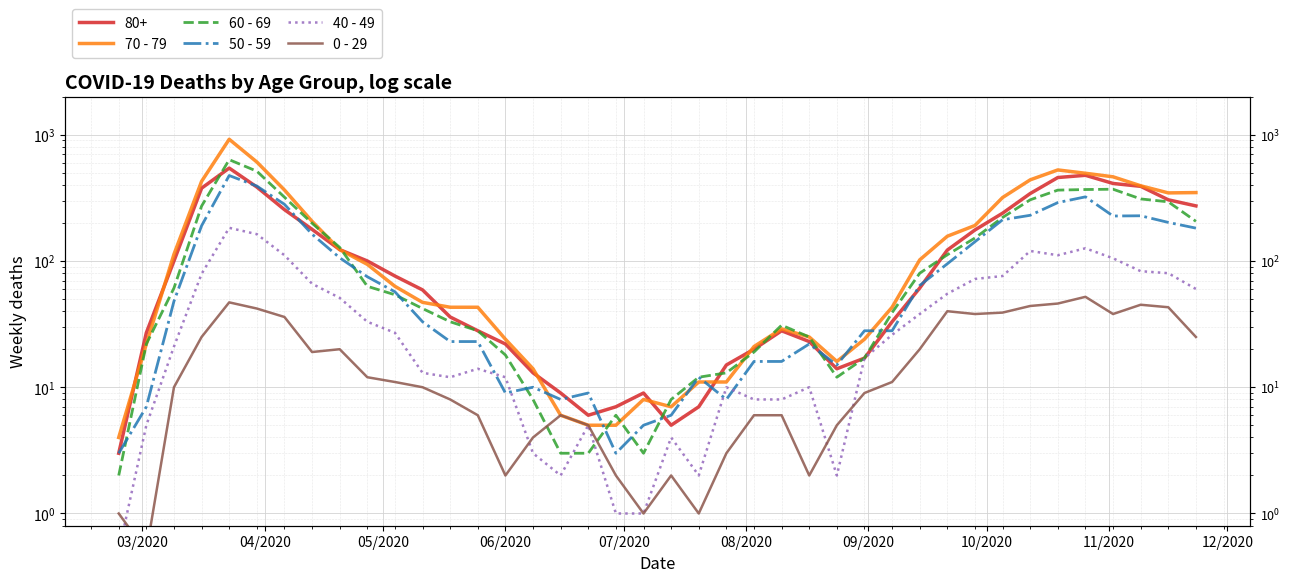

How many times do 40 - 49 and 0 - 29 cross each other?

4